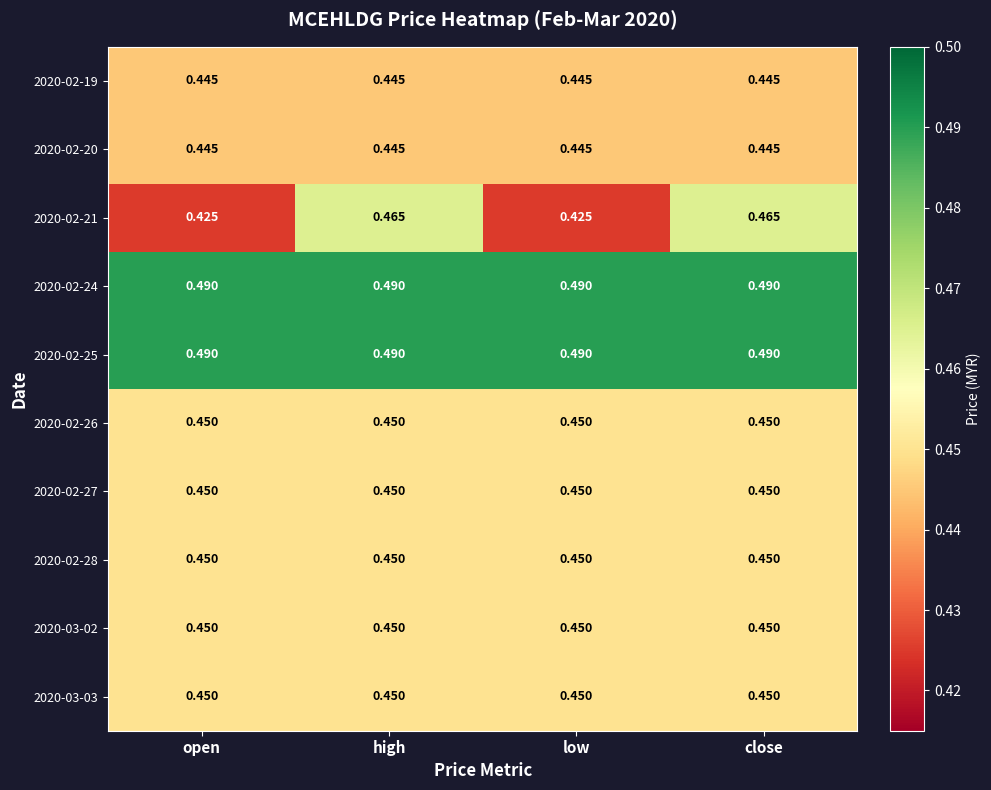

Is the value of 2020-02-20 at close greater than the value of 2020-03-02 at close?

No